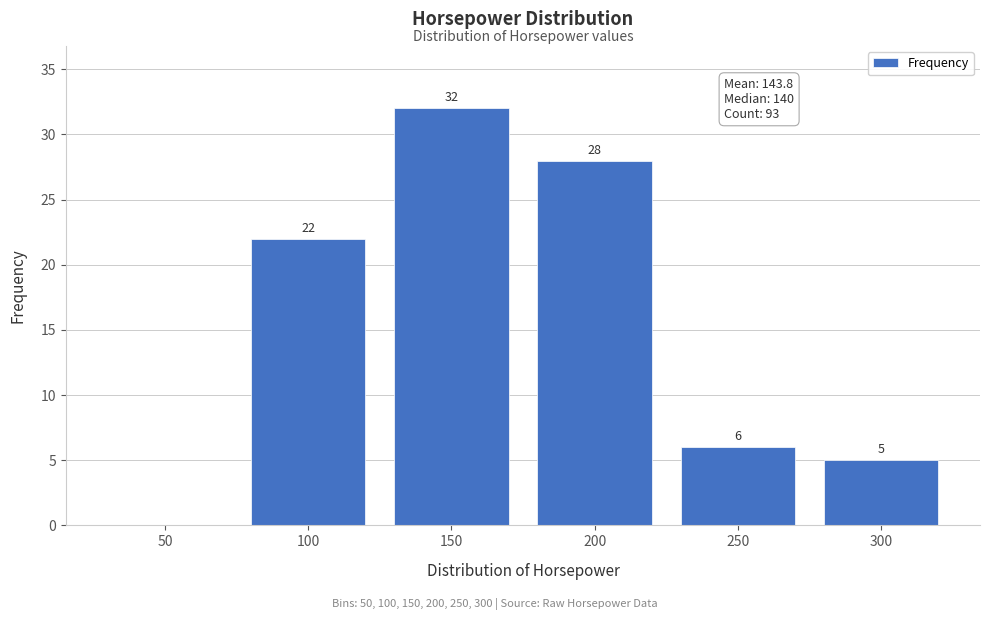

Reading right to left, transcribe all the data shown in this chart.

300=5	250=6	200=28	150=32	100=22	50=0